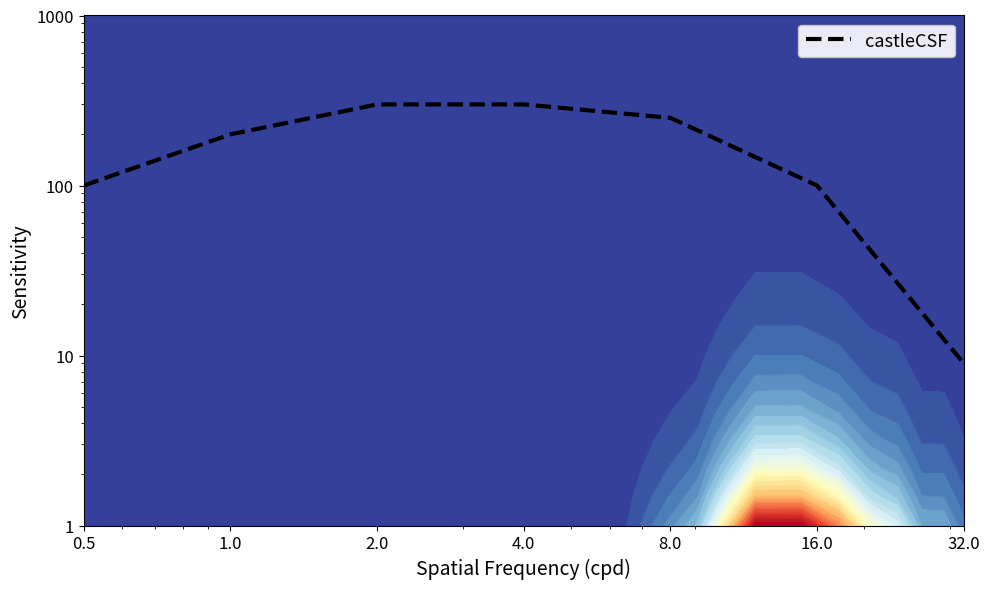

Reading left to right, extract all data points from this chart.

0.5=100	1.0=200	2.0=300	4.0=300	8.0=250	16.0=100	32.0=9